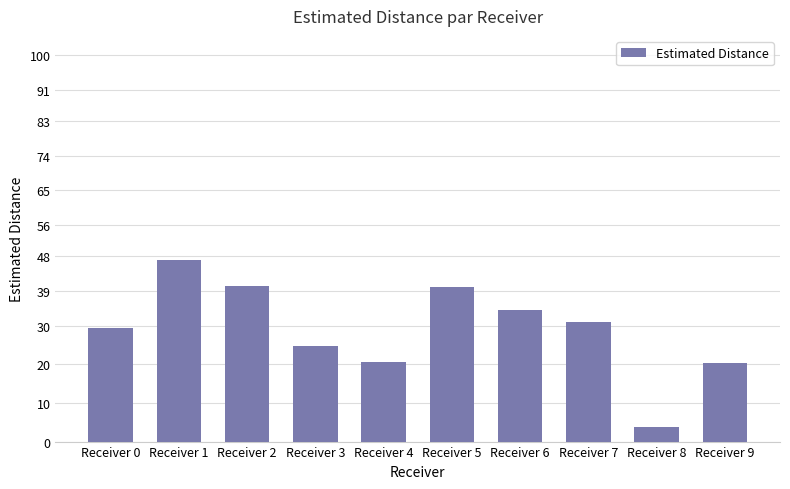

How many values are below 30?

5